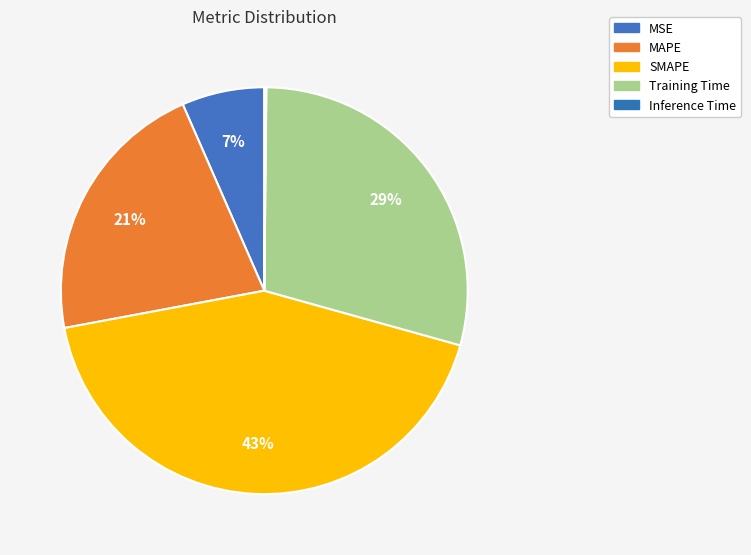

To the nearest percent, what is the difference between the MAPE and Inference Time slice percentages?

21%